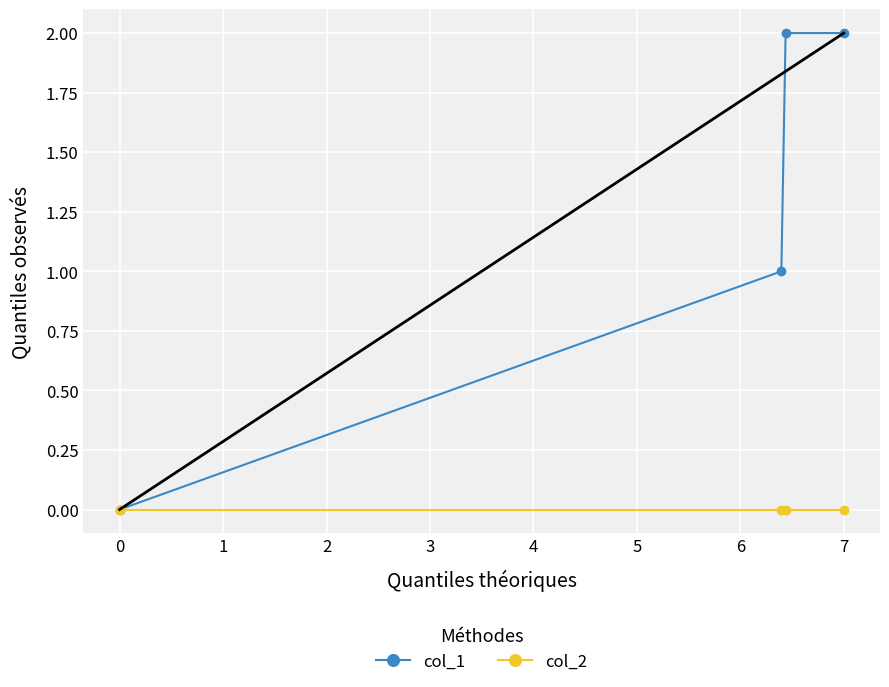

Rank the series by their maximum value, from highest to lowest.

col_1, col_2